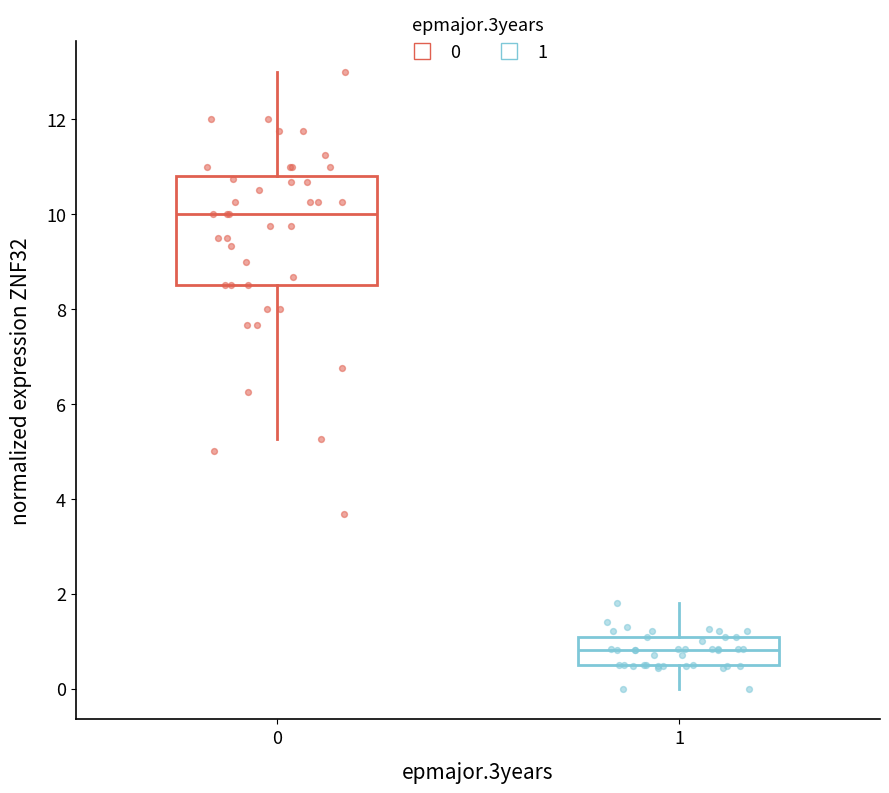

Where does the upper whisker of the box at x = 1 end on the y-axis? The values are not printed on the chart, so give them approximately, as read against the axis.

1.8